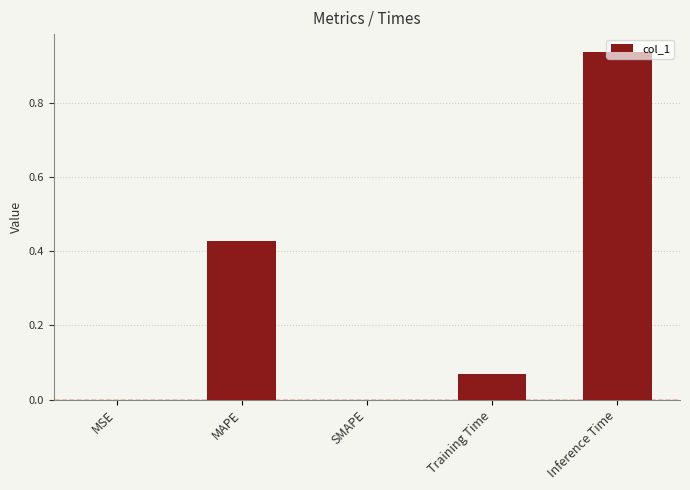

What is the sum of all values?

1.4